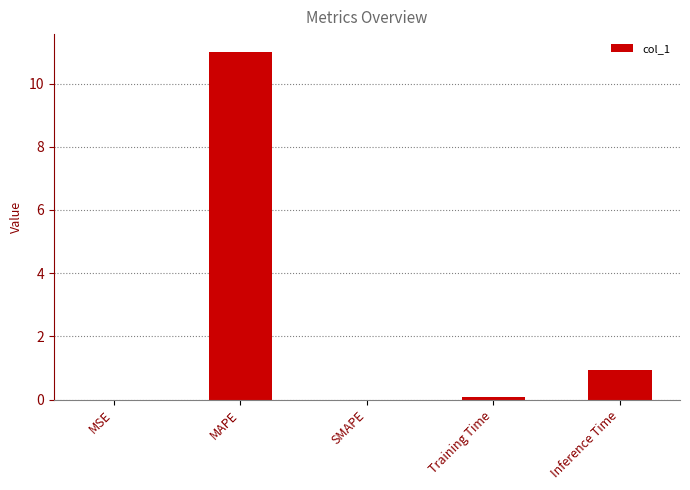

What is the change in value from MAPE to SMAPE?

-11.0